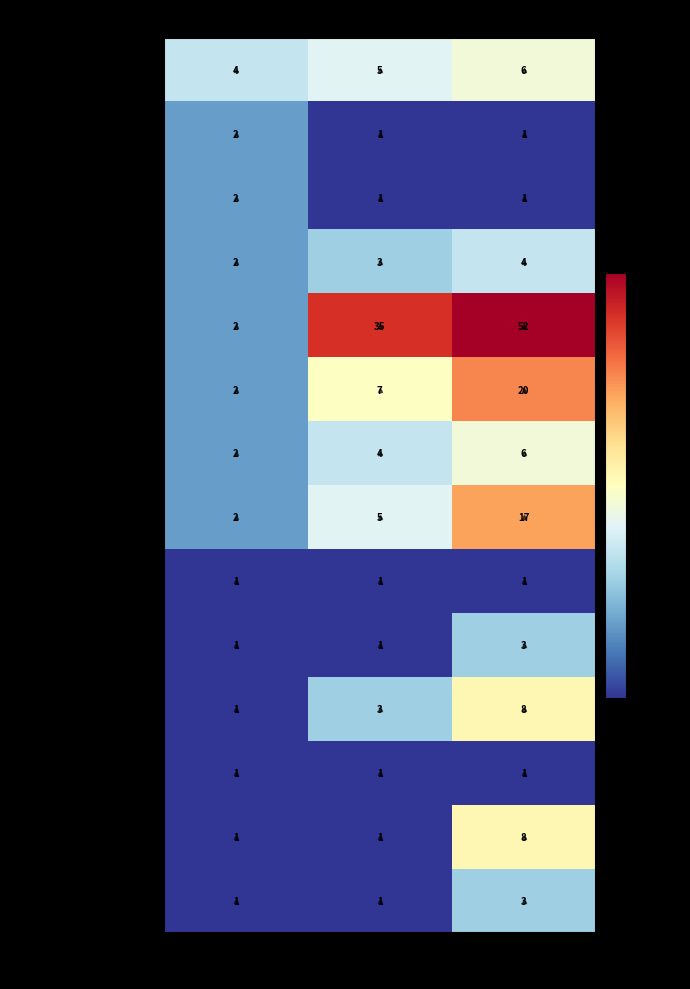

At how many categories does at least one series exceed 19?

2